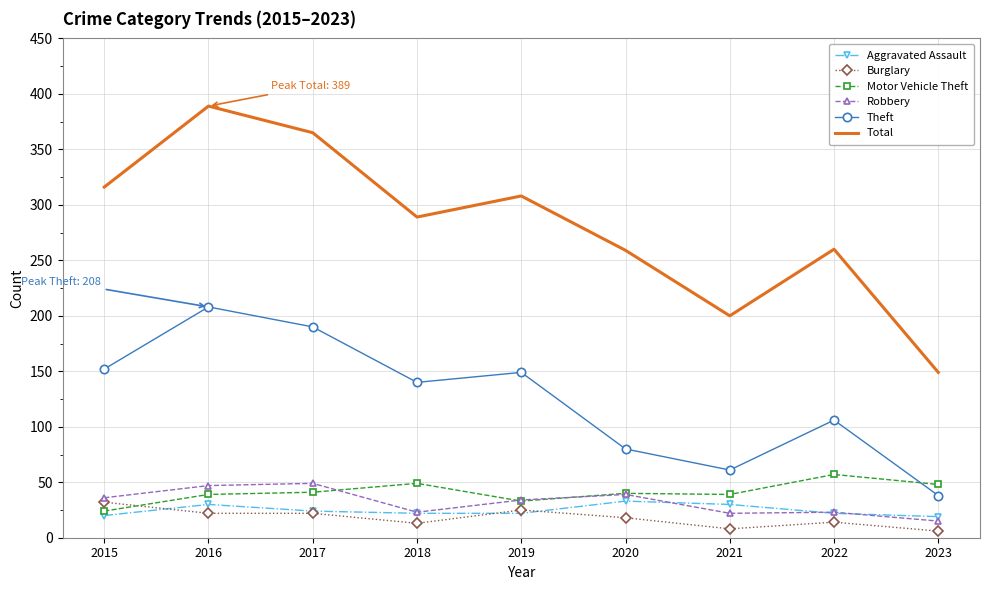

True or false: Aggravated Assault and Total intersect in this chart.

False